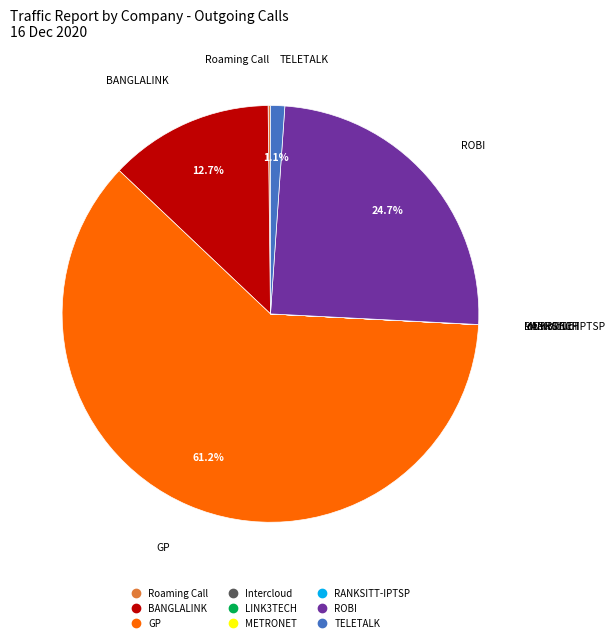

Is the sum of BANGLALINK and TELETALK greater than half?

No